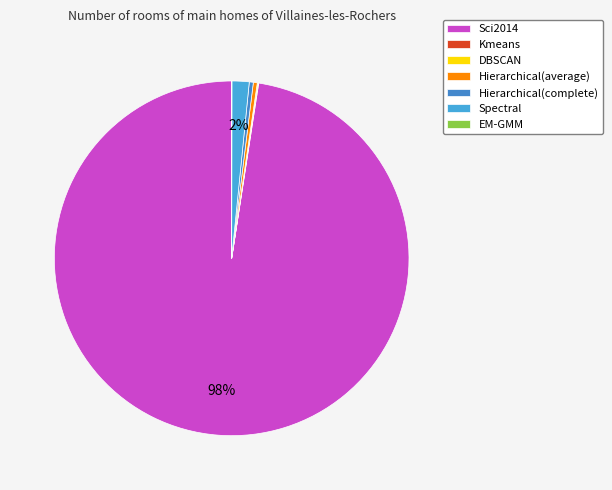

Which slice is the largest?

Sci2014